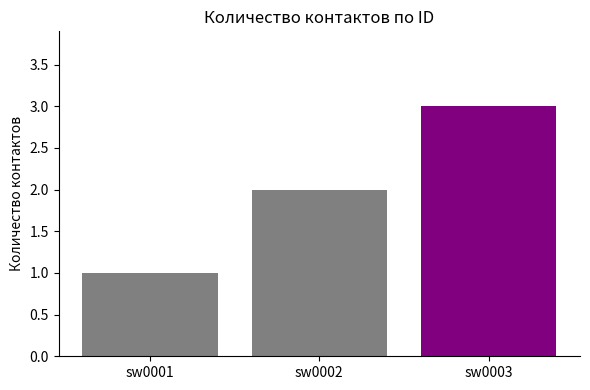

The chart shows a value of 4 at sw0003. True or false?

False